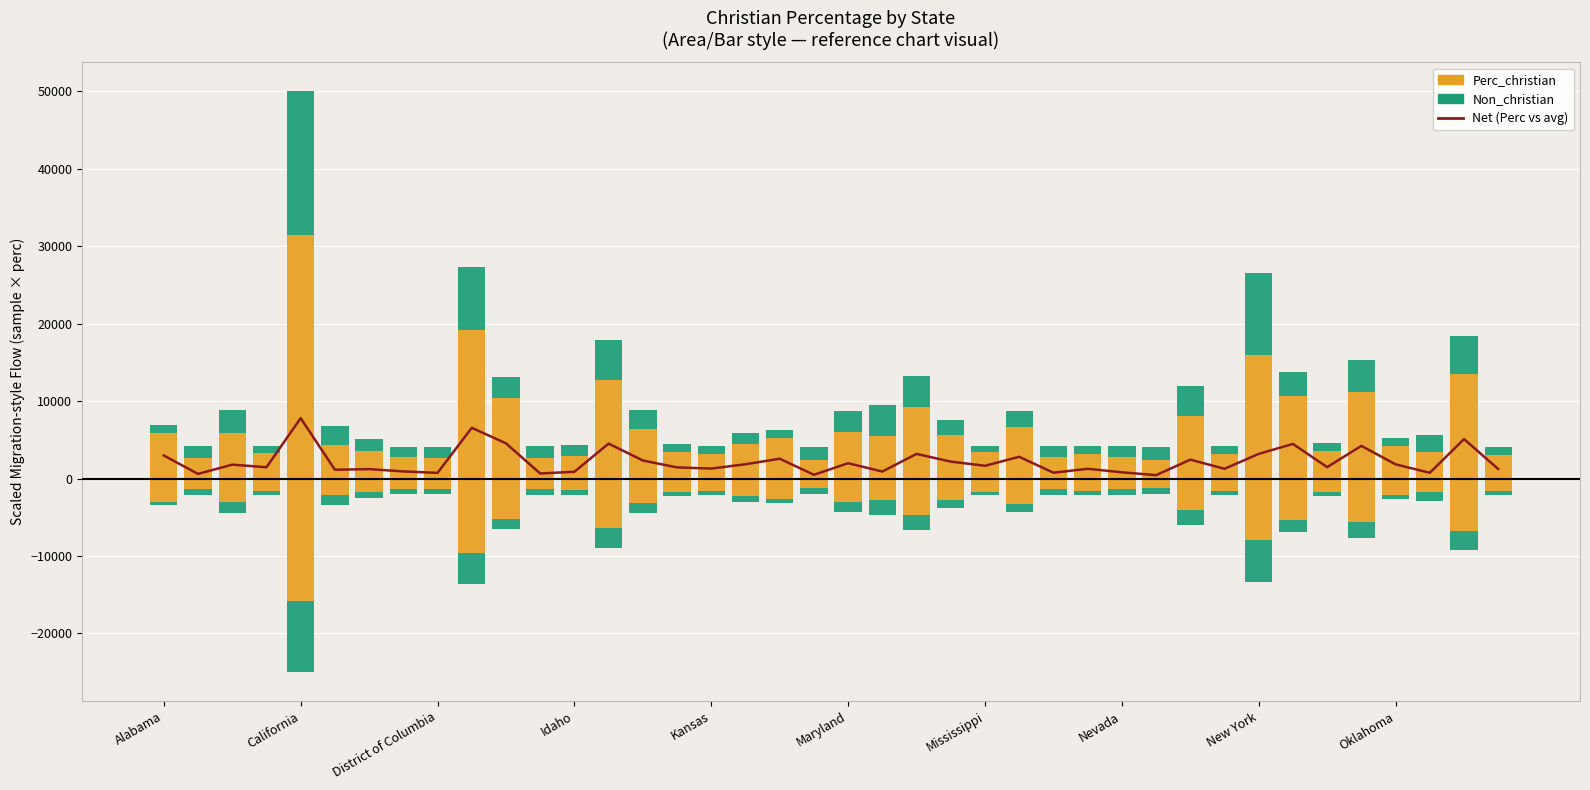

What value does the Net (Perc vs avg) series have at Mississippi?

1654.9